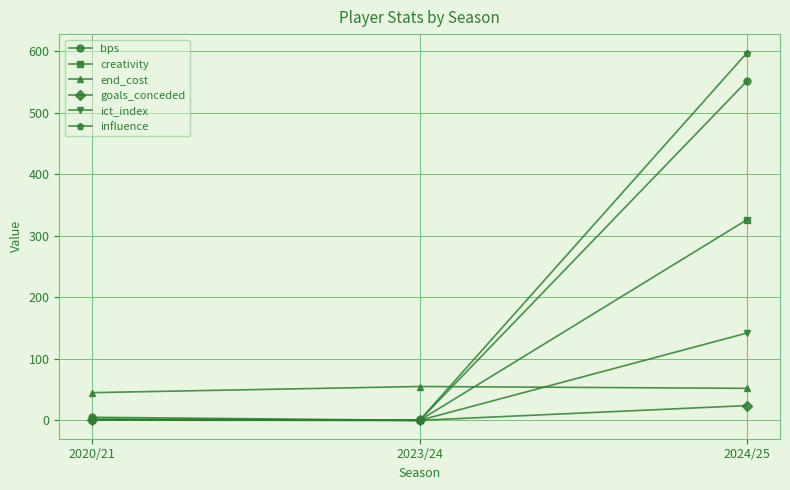

At which category is the sum across all series the highest?

2024/25